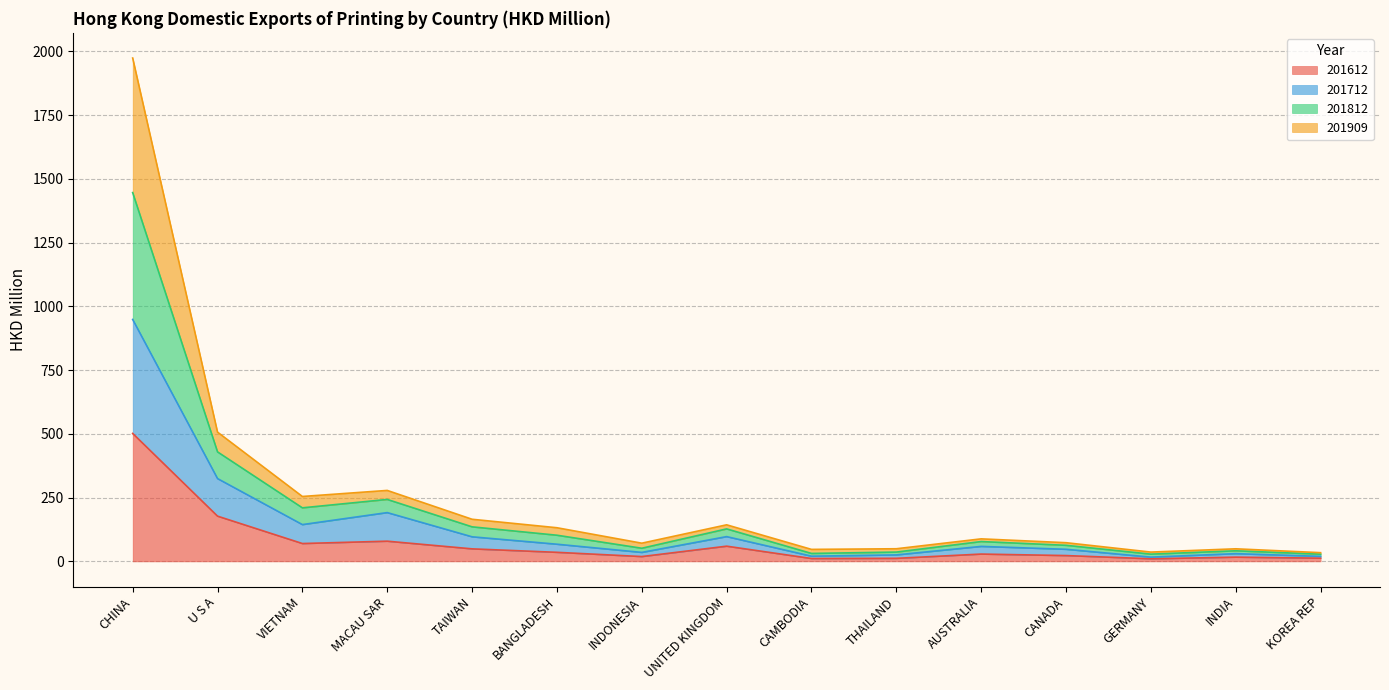

Is it true that 201612 equals 786.8 at CHINA?

False